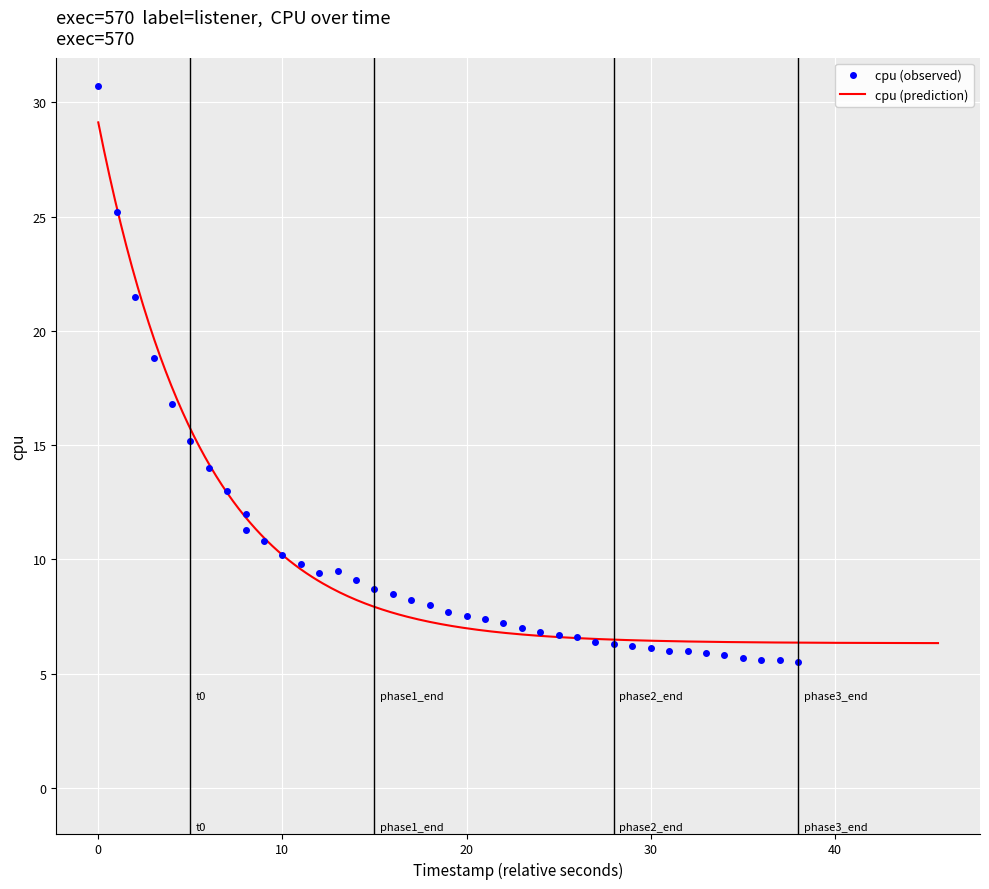

What is the maximum value for cpu (prediction)?

29.1